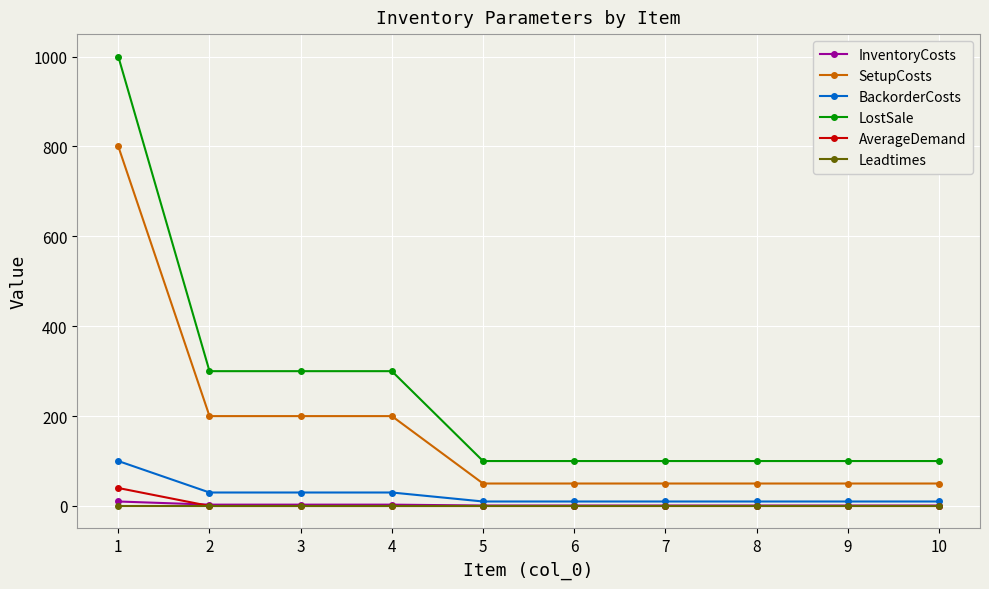

What is the maximum value shown in the chart?

1000